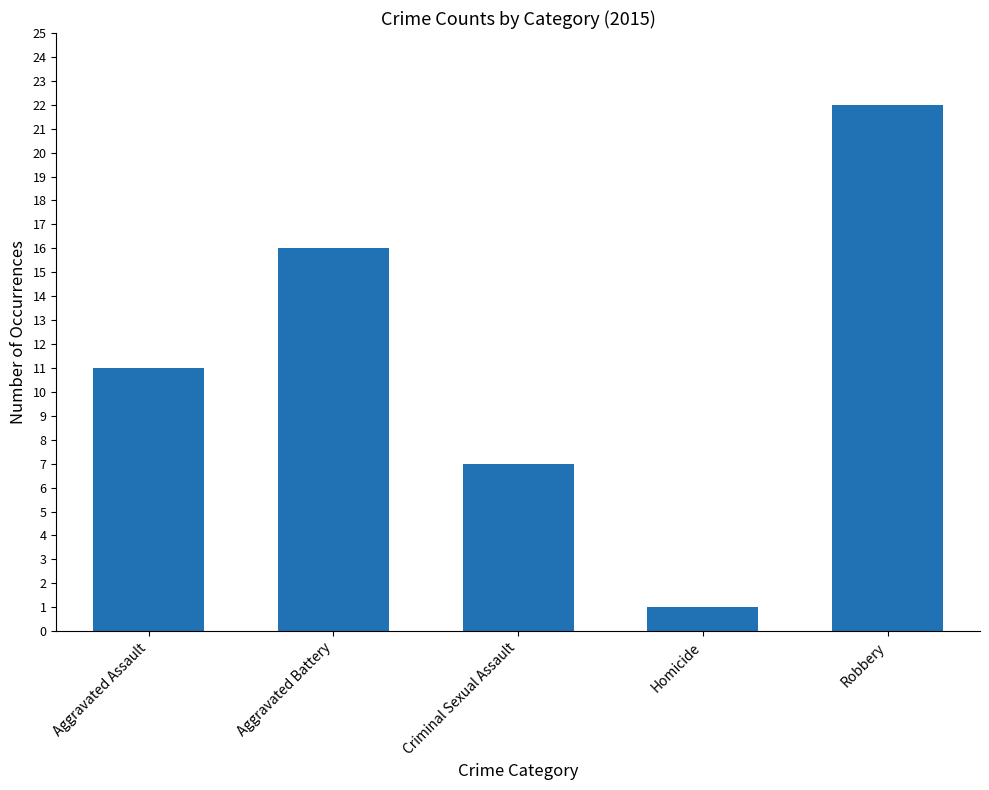

What is the label of the 4th bar from the right?

Aggravated Battery